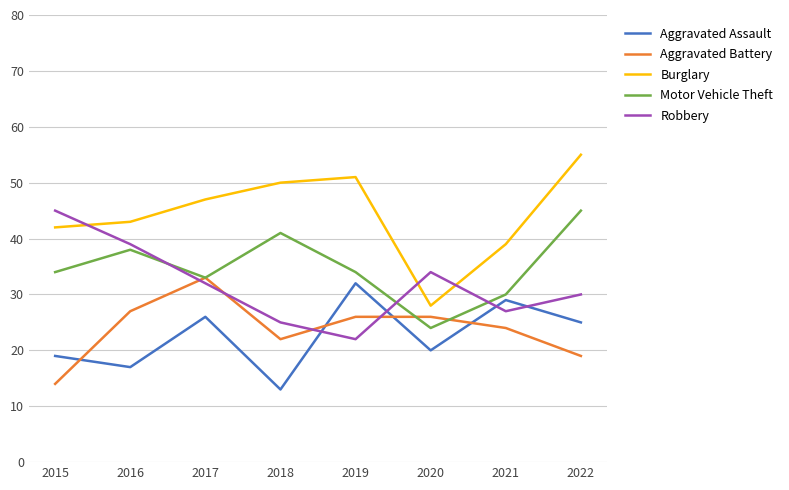

What is the spread (max minus min) of values at 2015?

31